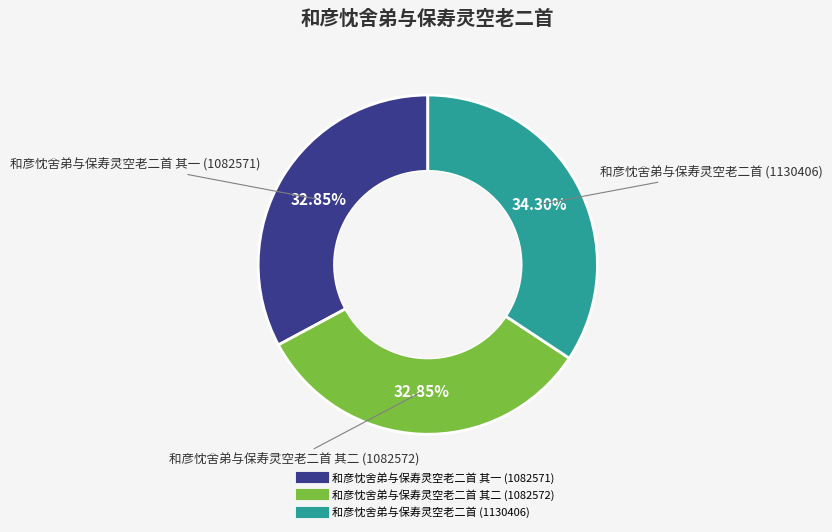

Is there any slice that represents more than half of the pie?

No